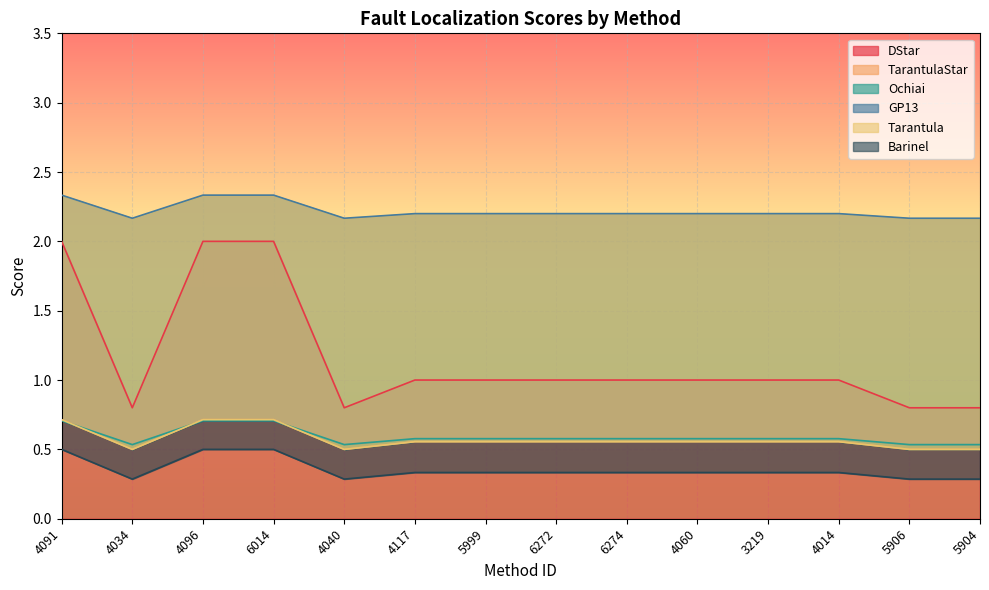

Between 4040 and 4014, which series saw the biggest shift?

DStar